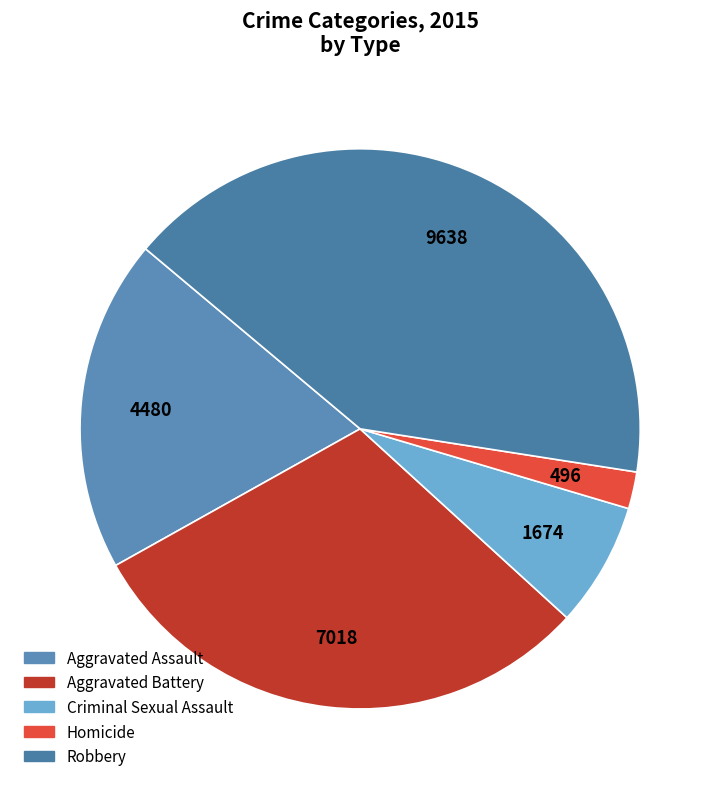

Combined, do Criminal Sexual Assault and Aggravated Assault account for over 50%?

No